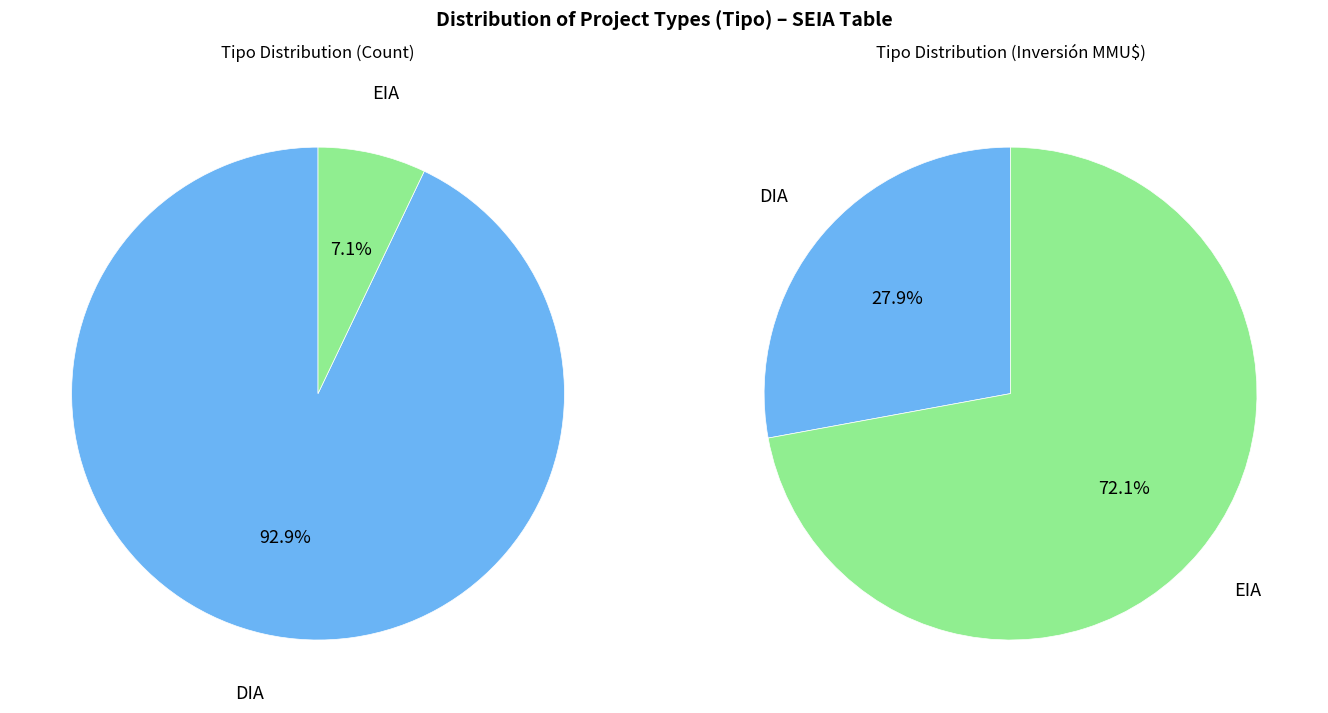

What percentage do DIA and EIA together represent?

100.0%